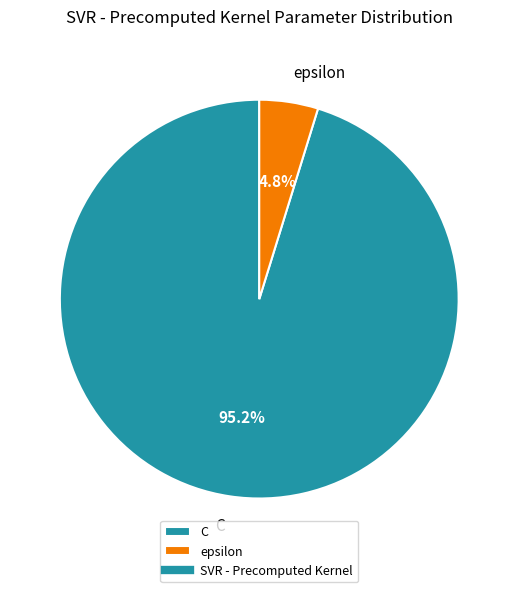

Does any single category account for the majority?

Yes